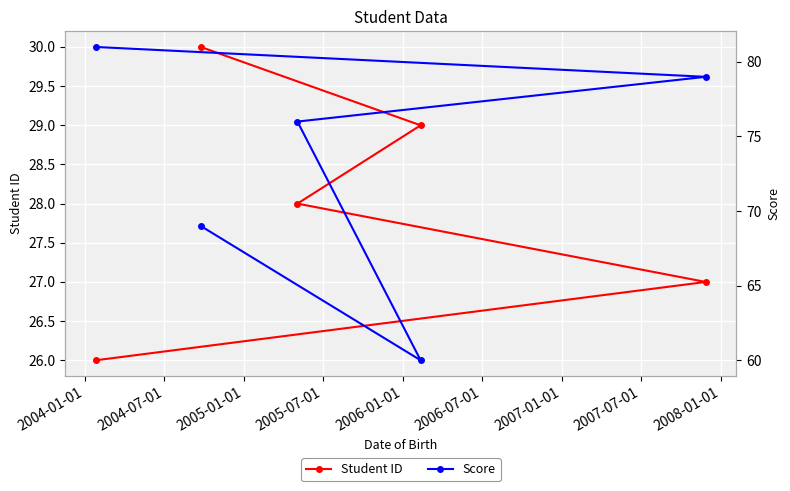

True or false: Score and Student ID intersect in this chart.

False